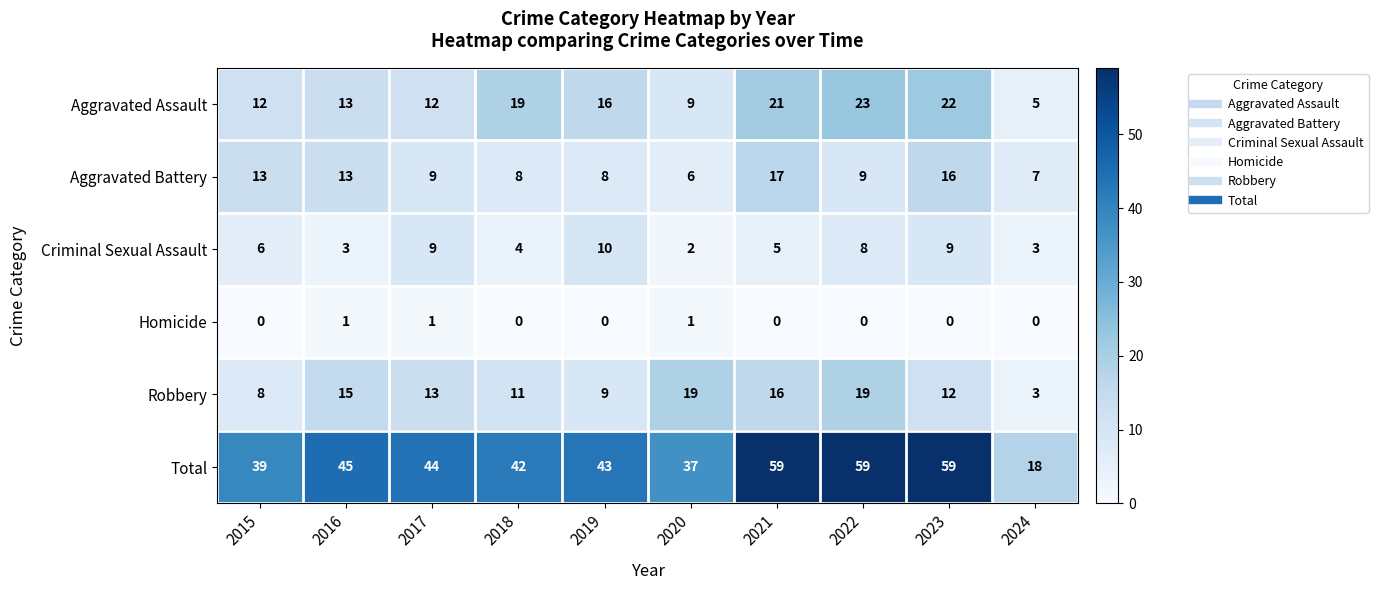

What is the spread (max minus min) of values at 2019?

43